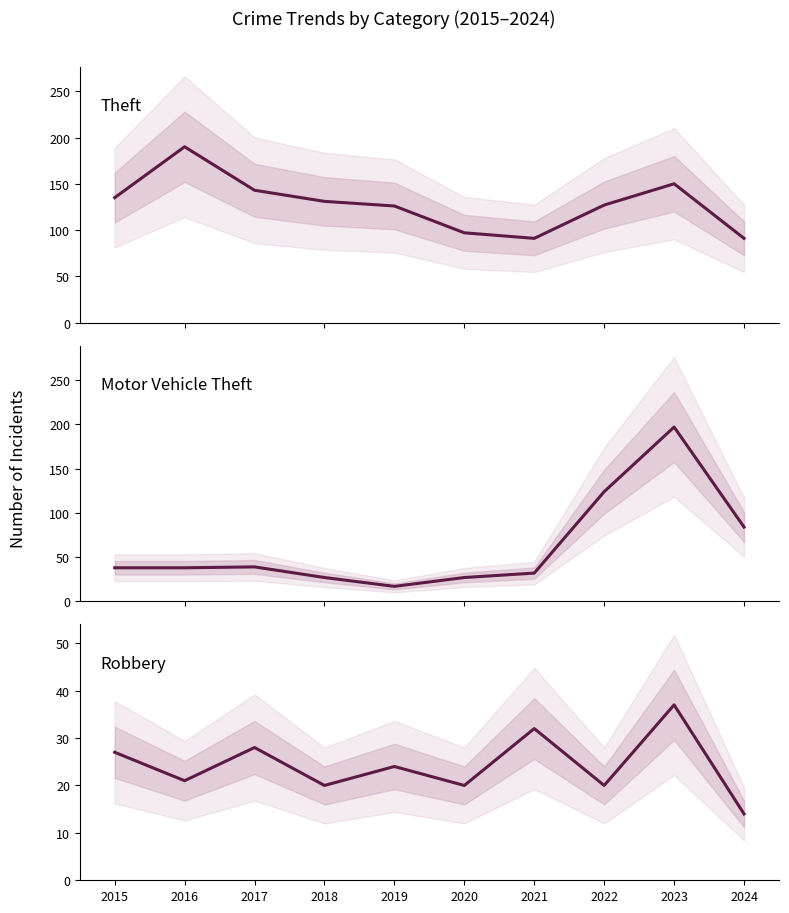

What is the sum of all Robbery values?

243